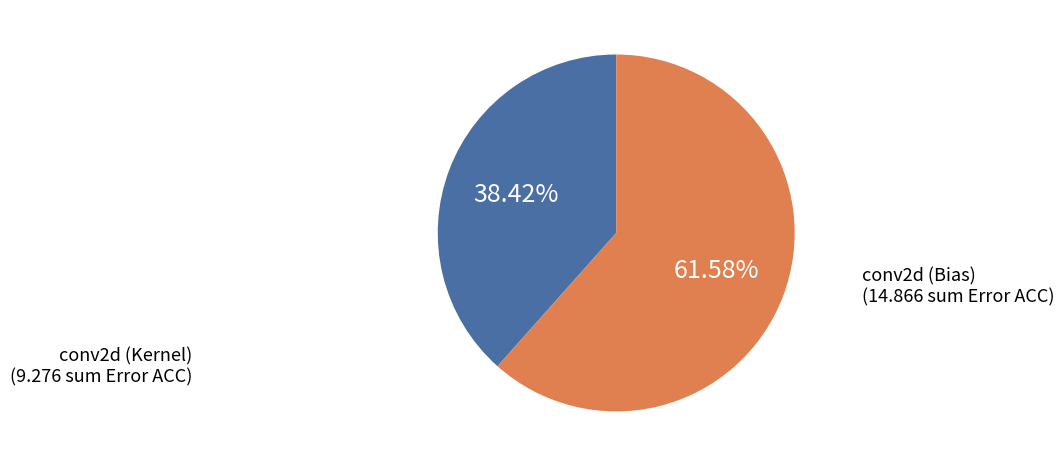

Does any single category account for the majority?

Yes